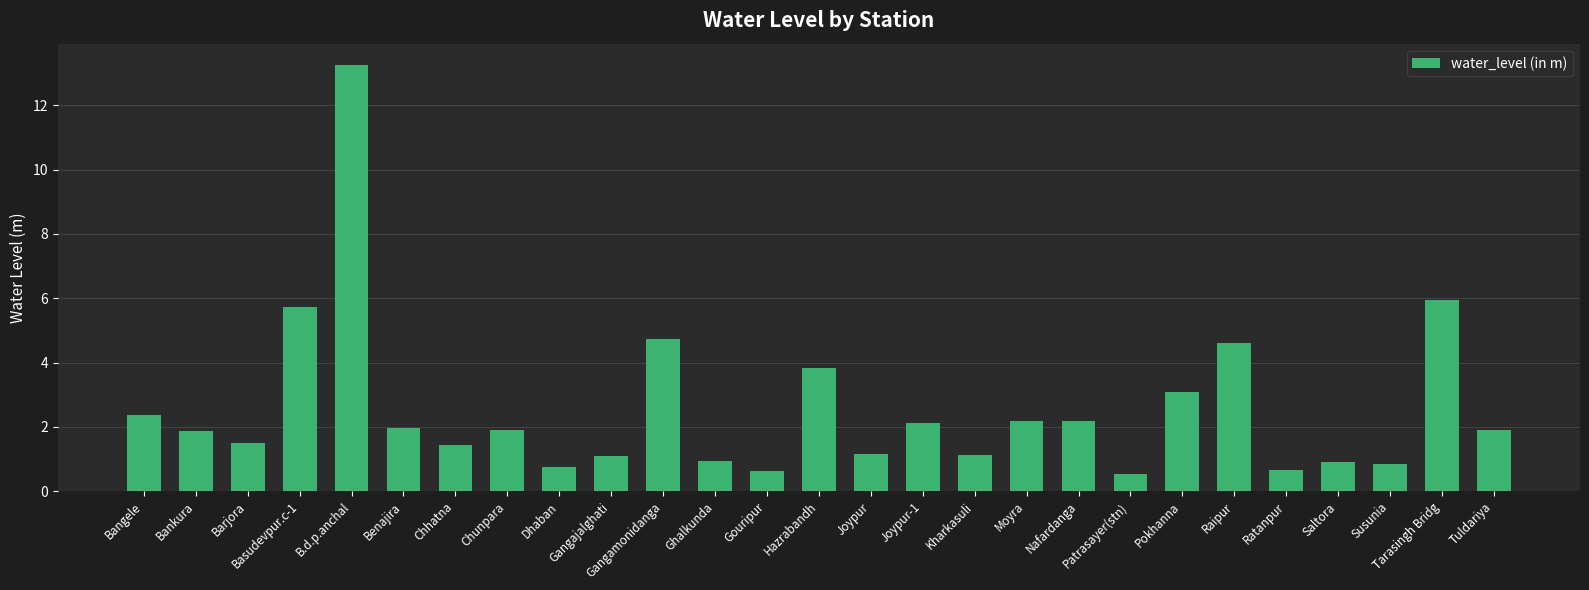

What value does the data have at Nafardanga?

2.2